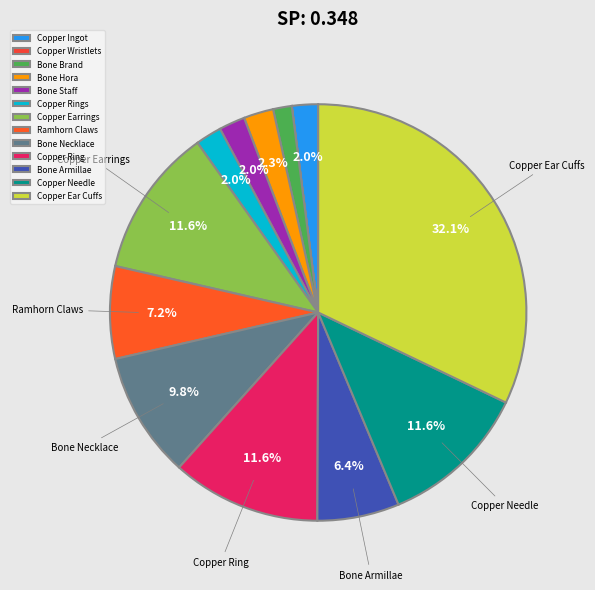

Is it true that Bone Staff is 14% of the pie?

False